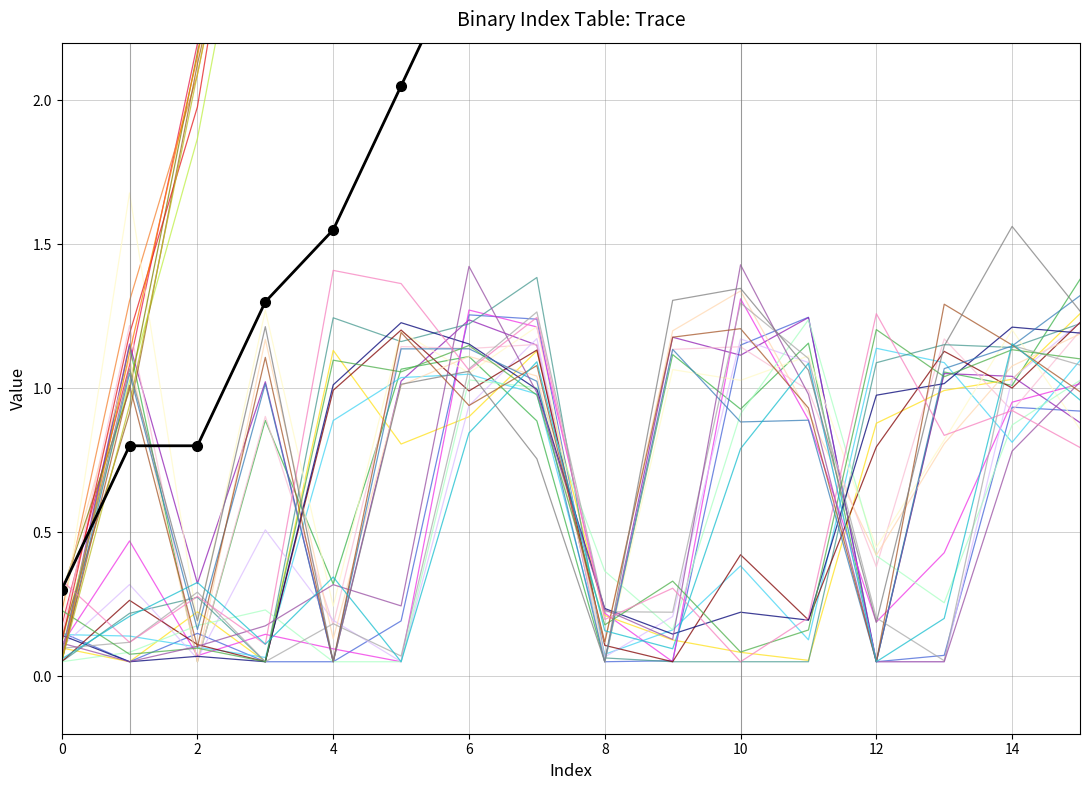

Which has a higher value, 10 or 11?

11